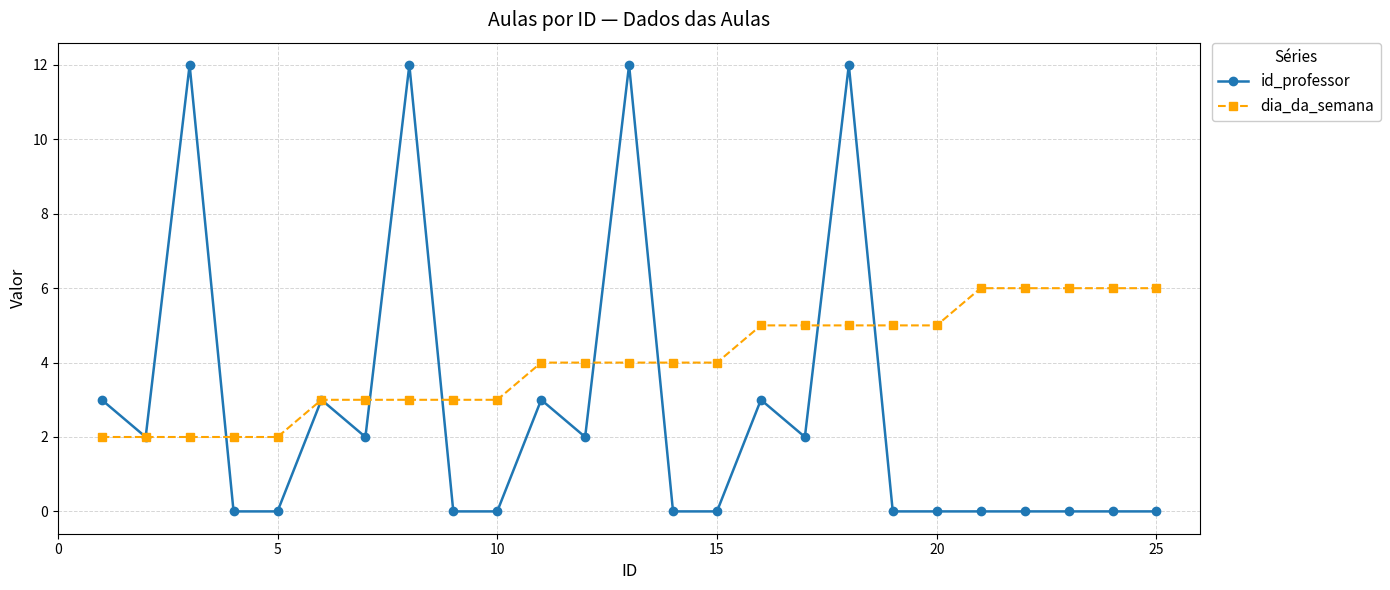

List the series in order of their overall mean, lowest first.

id_professor, dia_da_semana